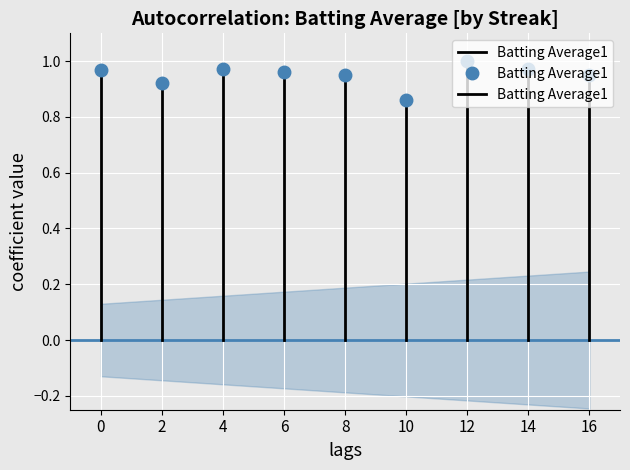

True or false: the data shows 0.4 at 0.

False